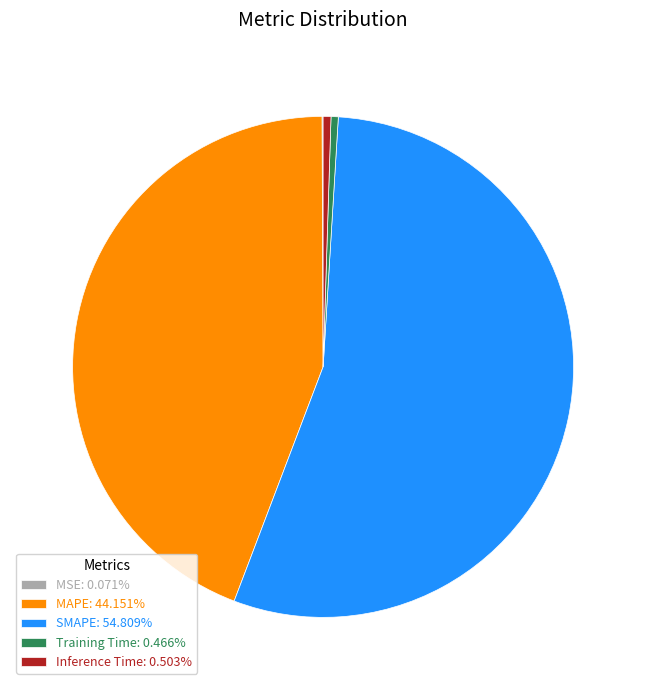

Do Inference Time: 0.503% and Training Time: 0.466% together represent more than half of the pie?

No